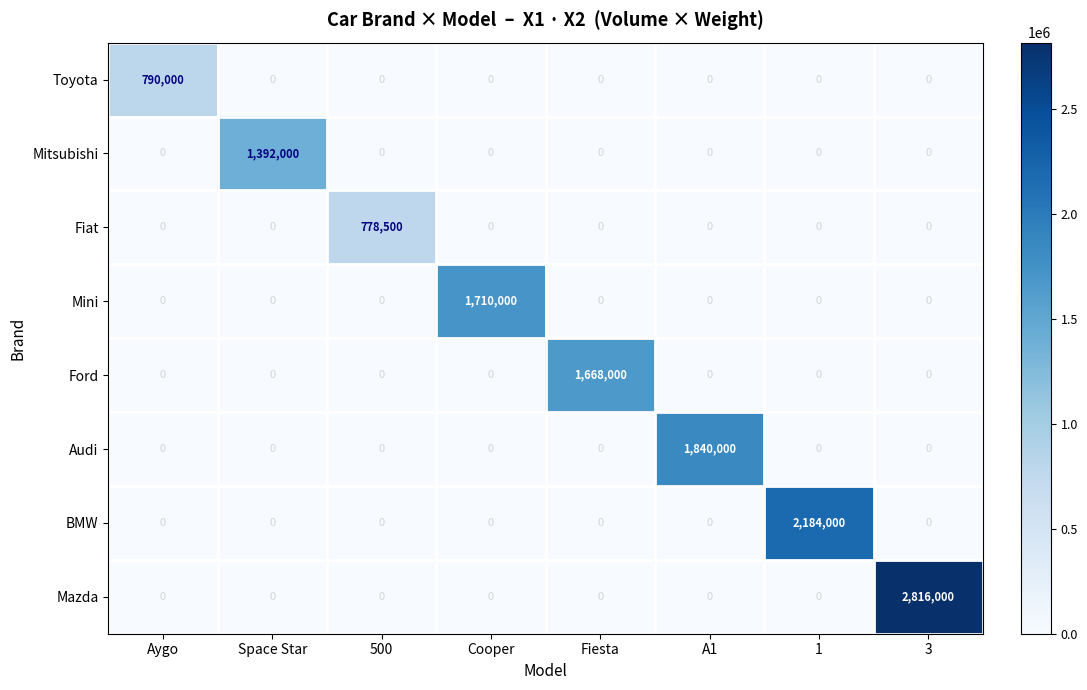

Which series has the largest range (max minus min)?

Mazda